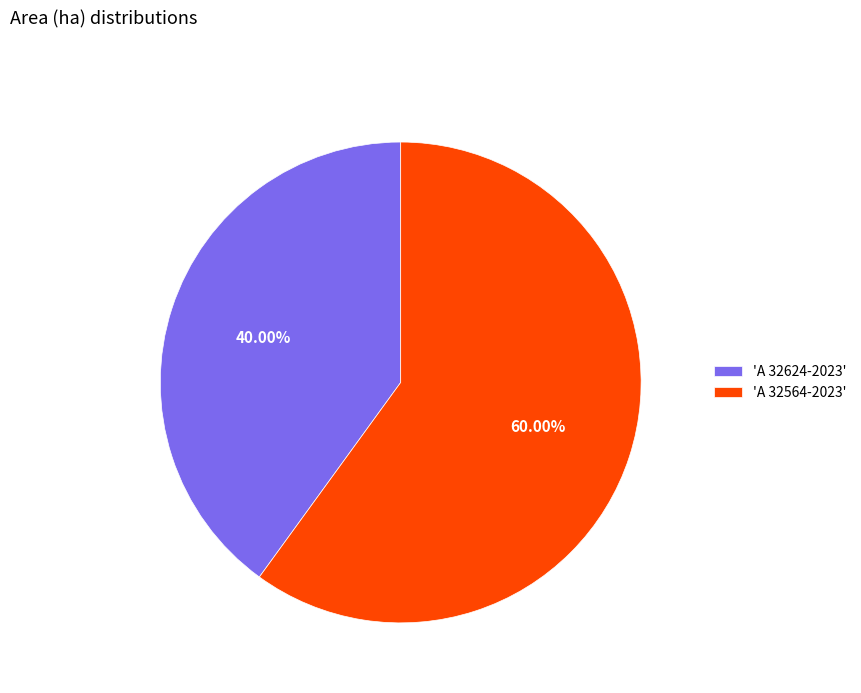

Rank the categories by value from highest to lowest.

'A 32564-2023', 'A 32624-2023'